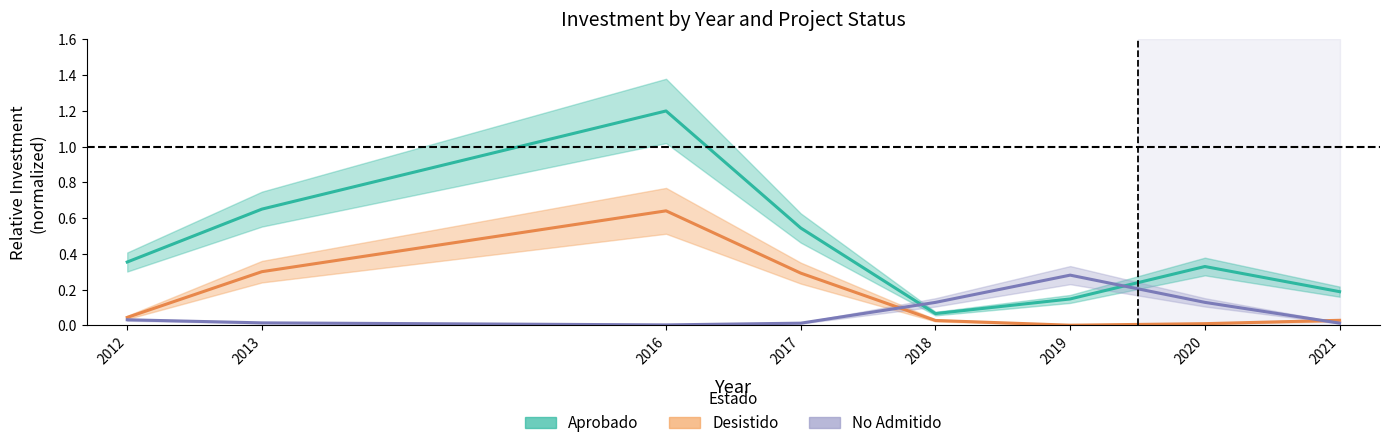

Rank the series at 2013 from lowest to highest value.

No Admitido, Desistido, Aprobado